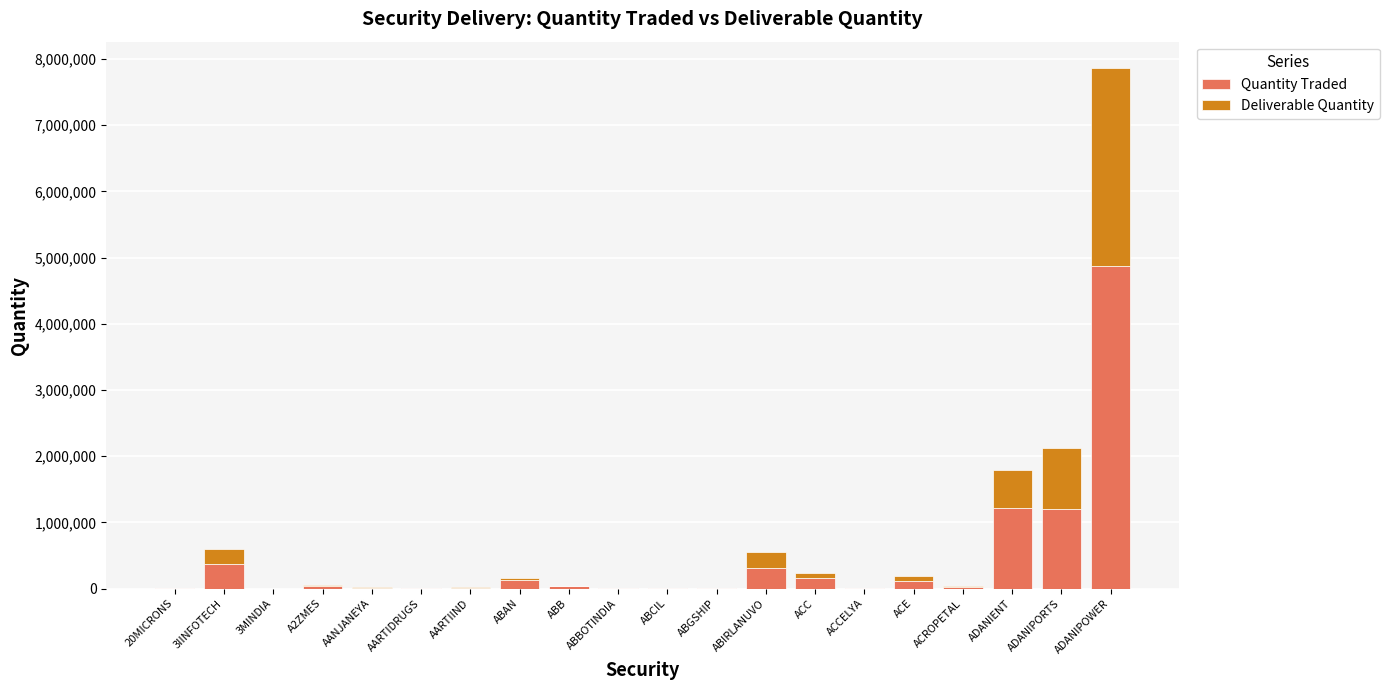

Read the Quantity Traded value at ABIRLANUVO.

312841